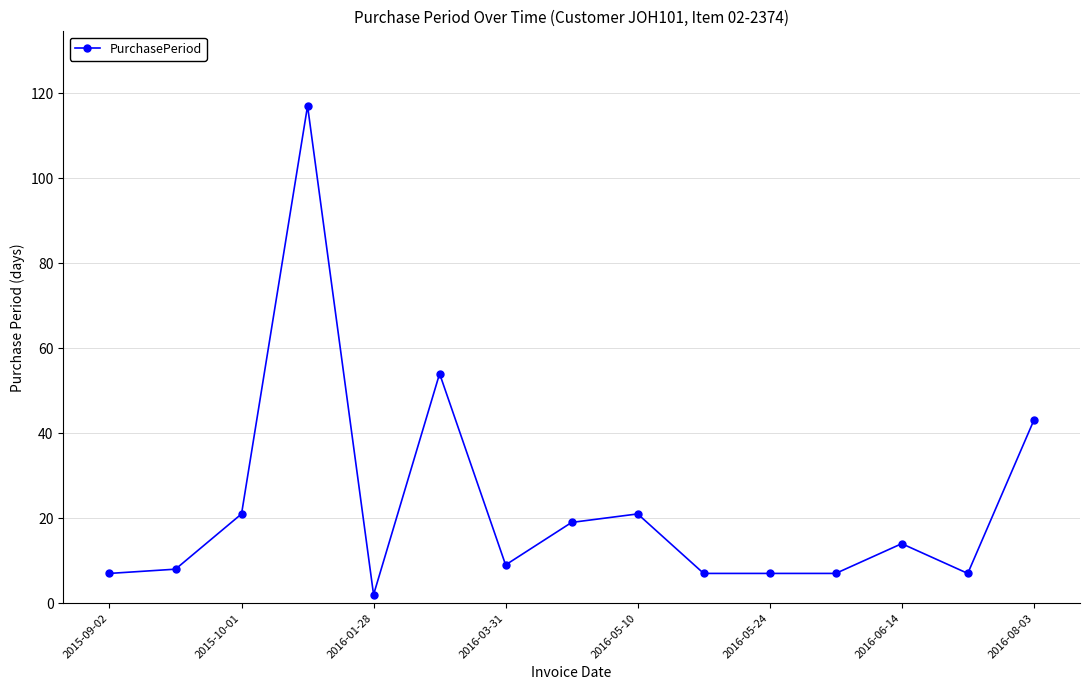

What is the average value?

23